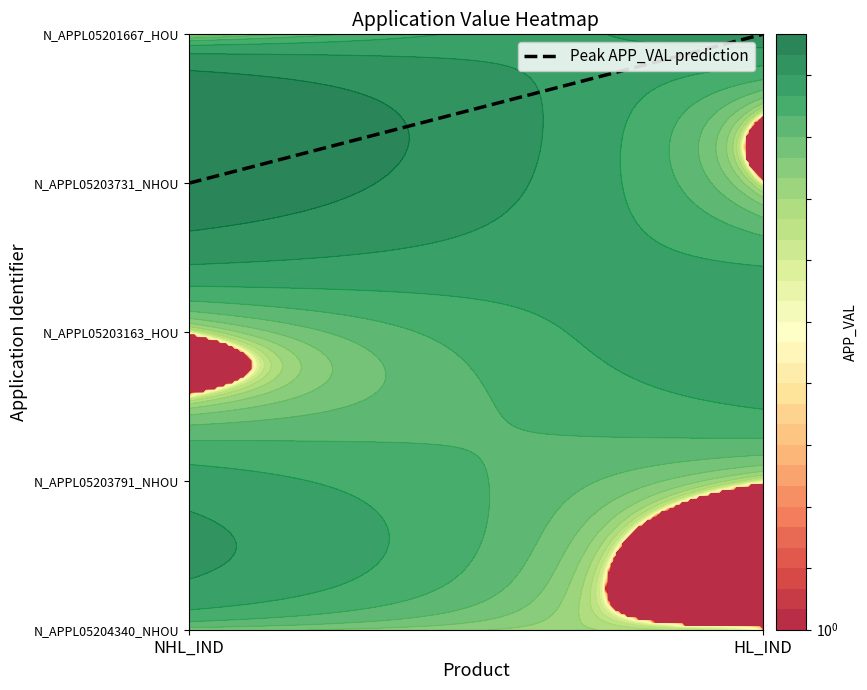

What is the sum of all N_APPL05203163_HOU values?

795956